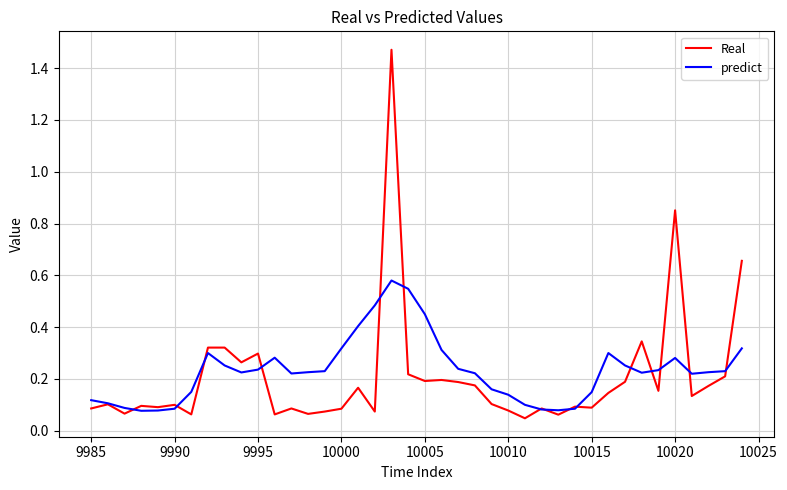

What are all the series names shown in the legend?

Real, predict